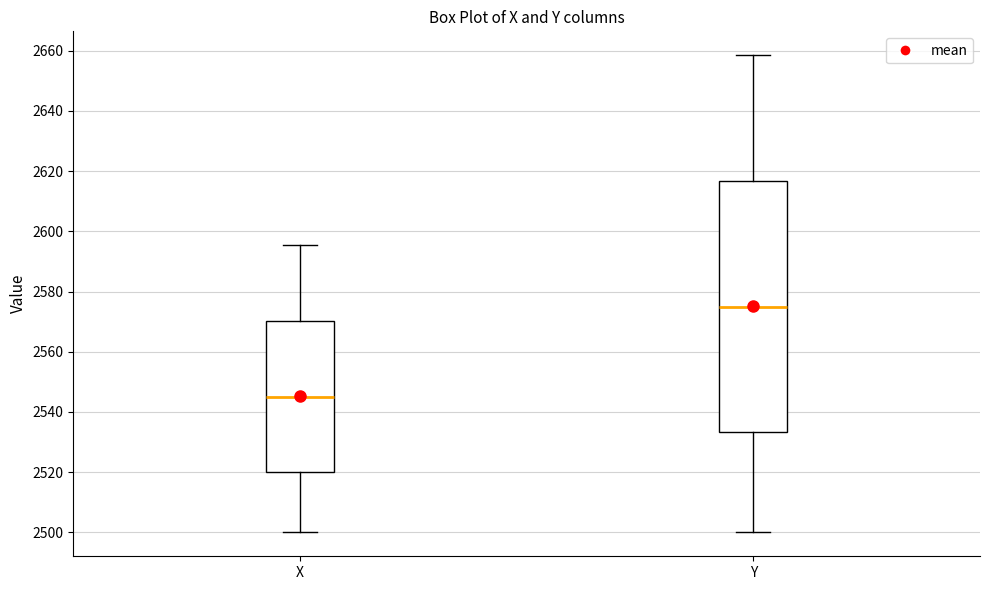

Comparing the boxes themselves (not the whiskers), which one is the tallest?

Y